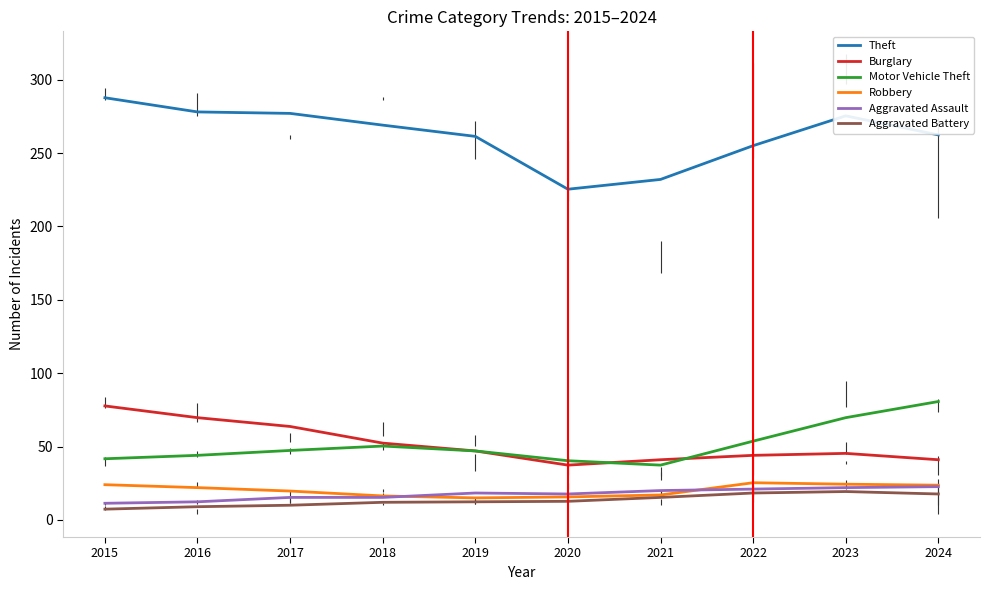

Read the Aggravated Battery value at 2020.

12.7